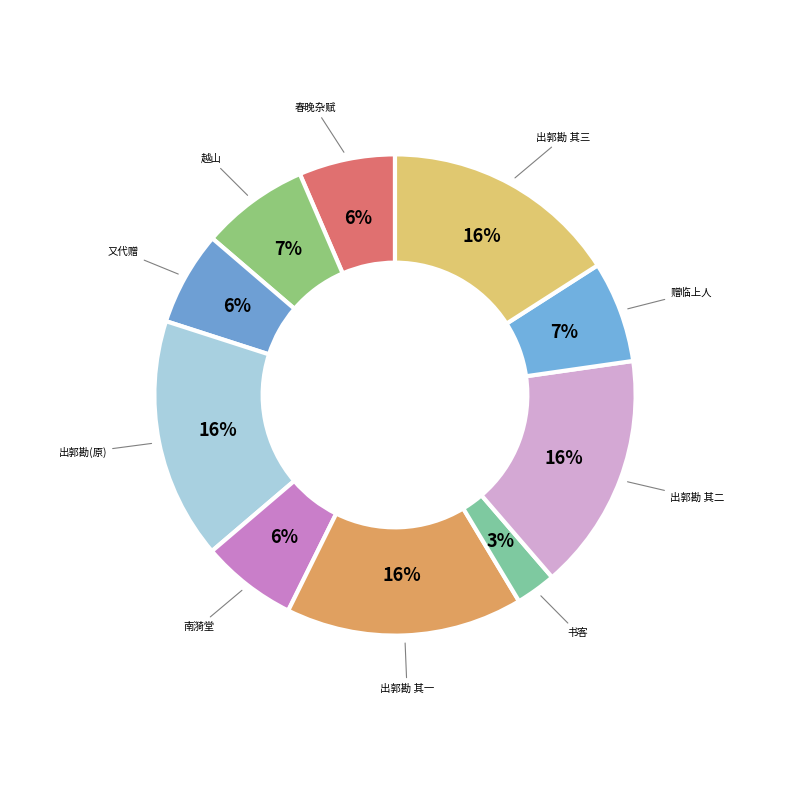

What is the smallest slice in the pie chart?

书客